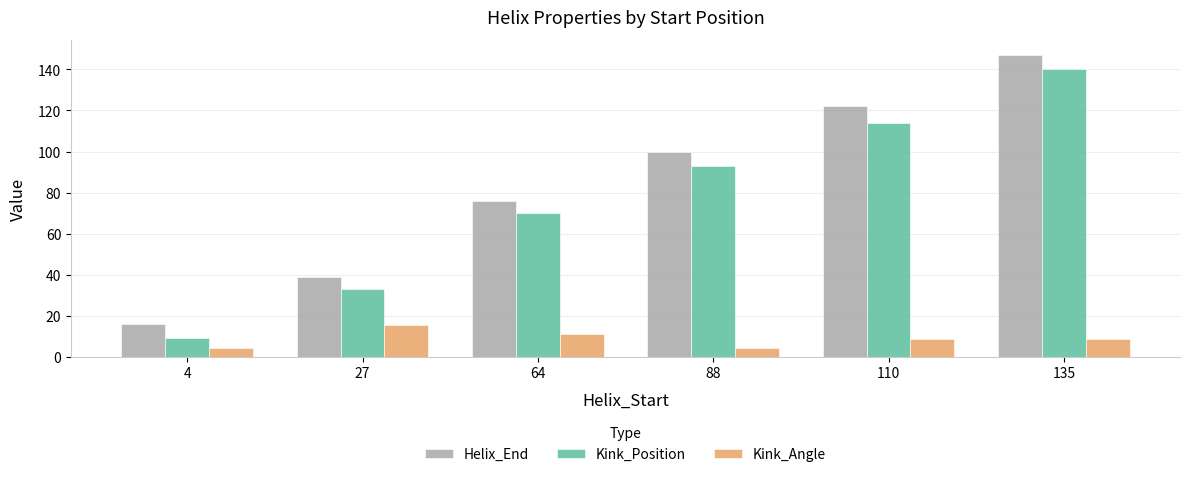

Which series changed the most between 110 and 135?

Kink_Position